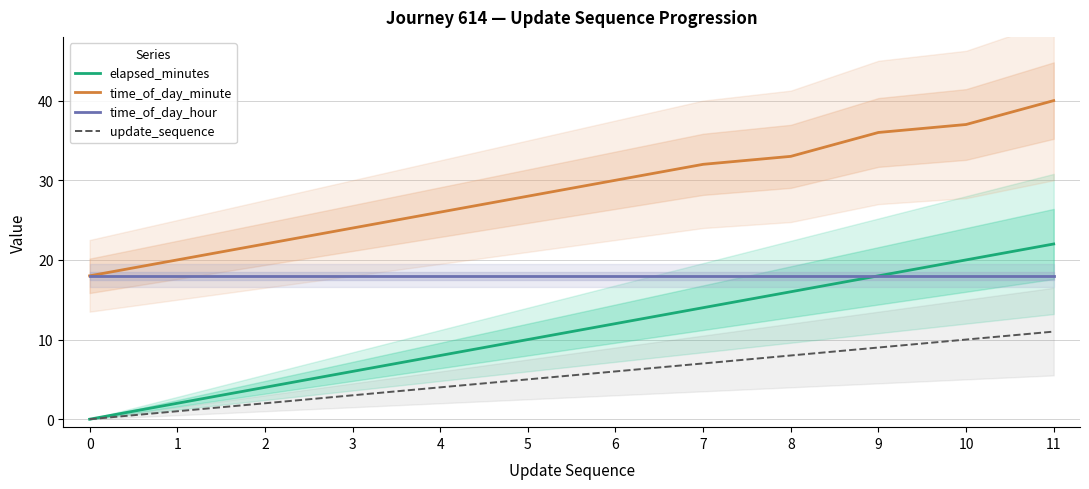

True or false: time_of_day_hour has a value of 18 at 7.

True